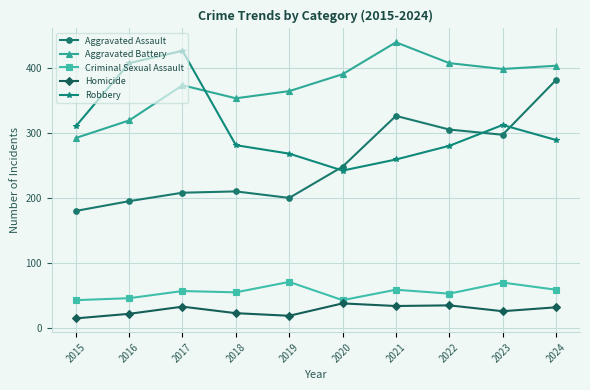

Is it true that Aggravated Assault equals 41 at 2019?

False